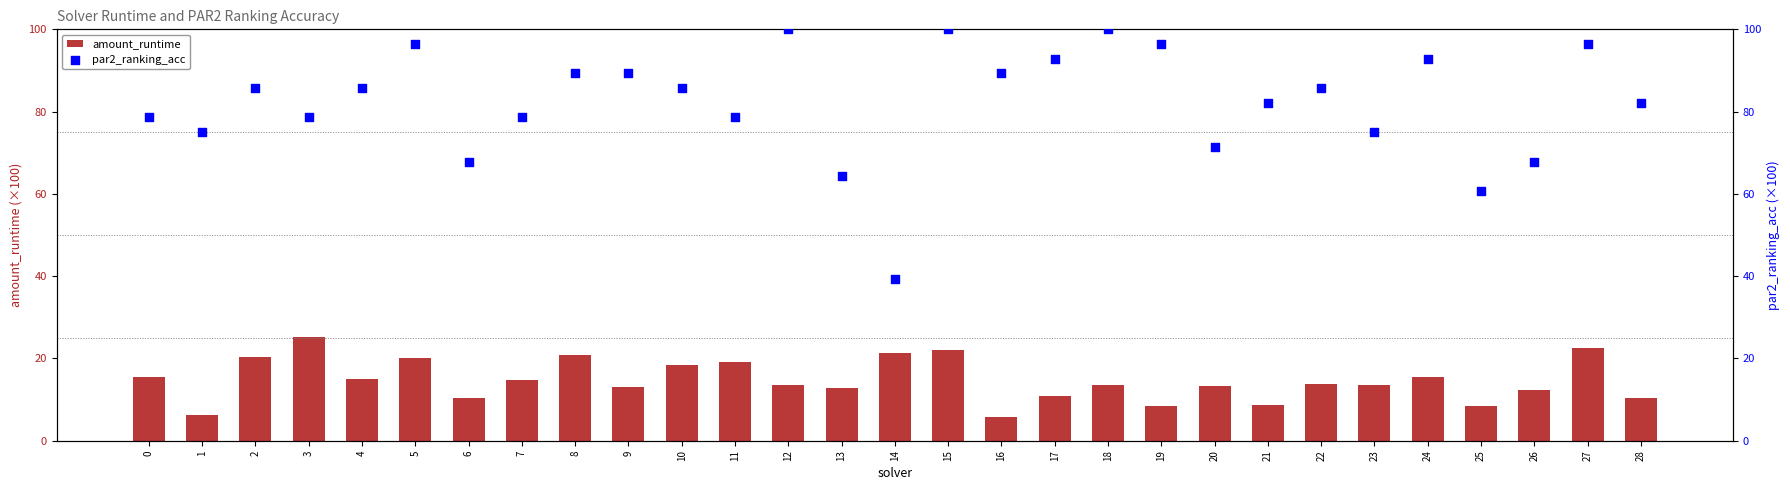

Which series reaches the maximum Y coordinate?

par2_ranking_acc